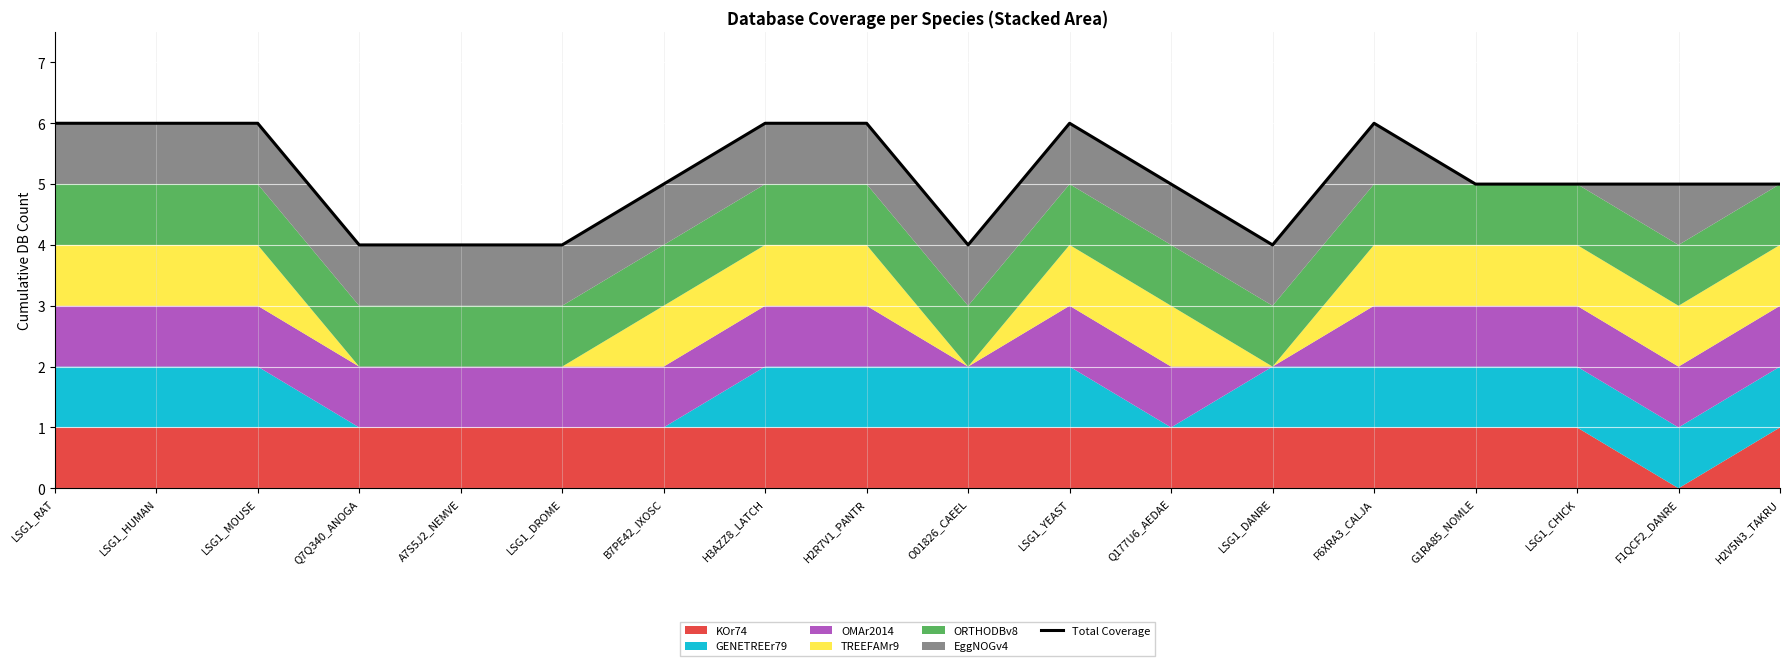

True or false: the data shows 4 at A7S5J2_NEMVE.

True